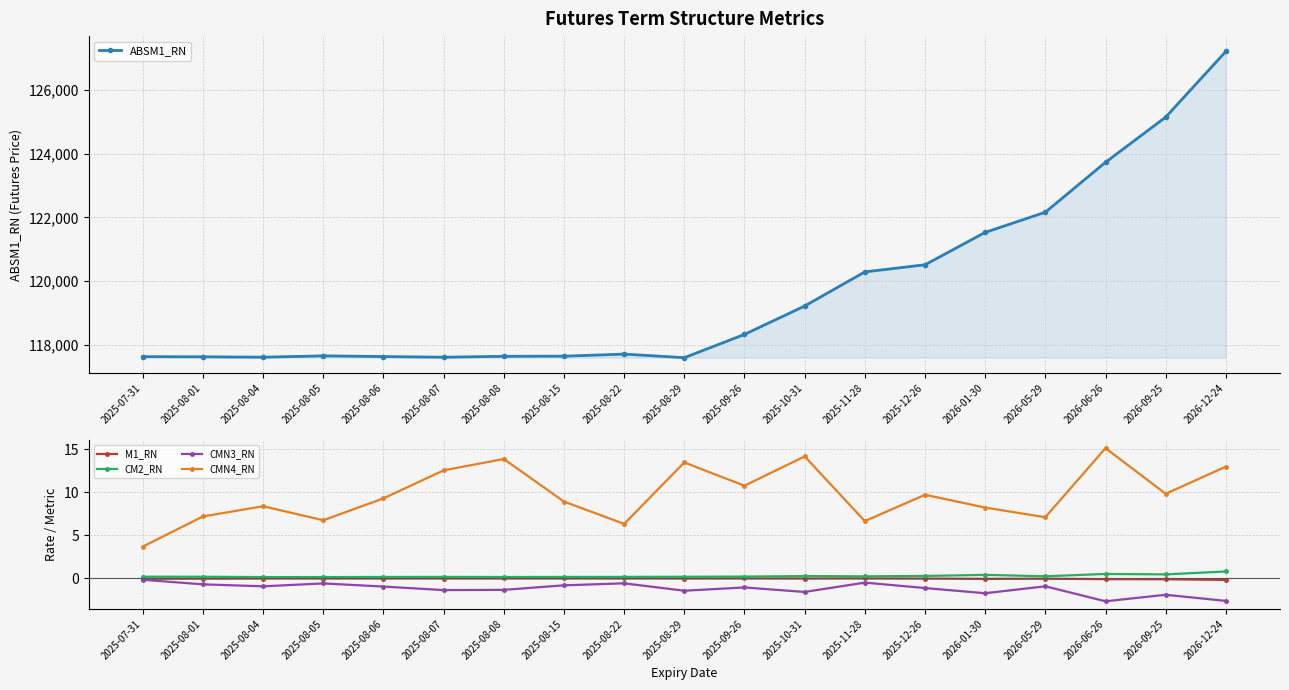

At 2025-08-04, list the series in order from largest to smallest.

ABSM1_RN, CMN4_RN, CM2_RN, M1_RN, CMN3_RN